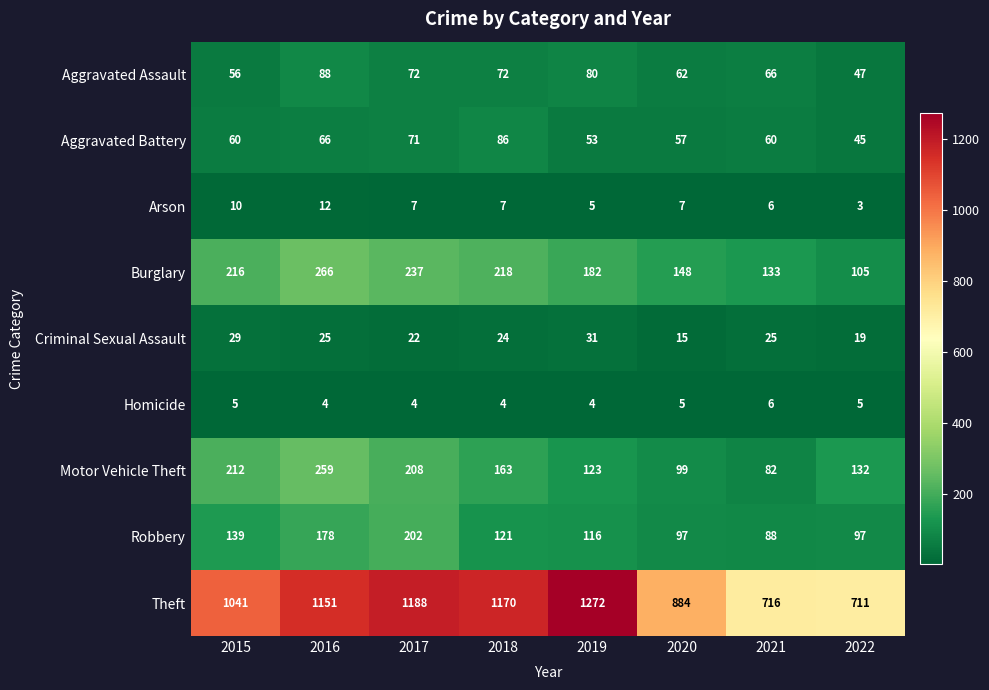

How many values in the Aggravated Assault series are below 72?

4